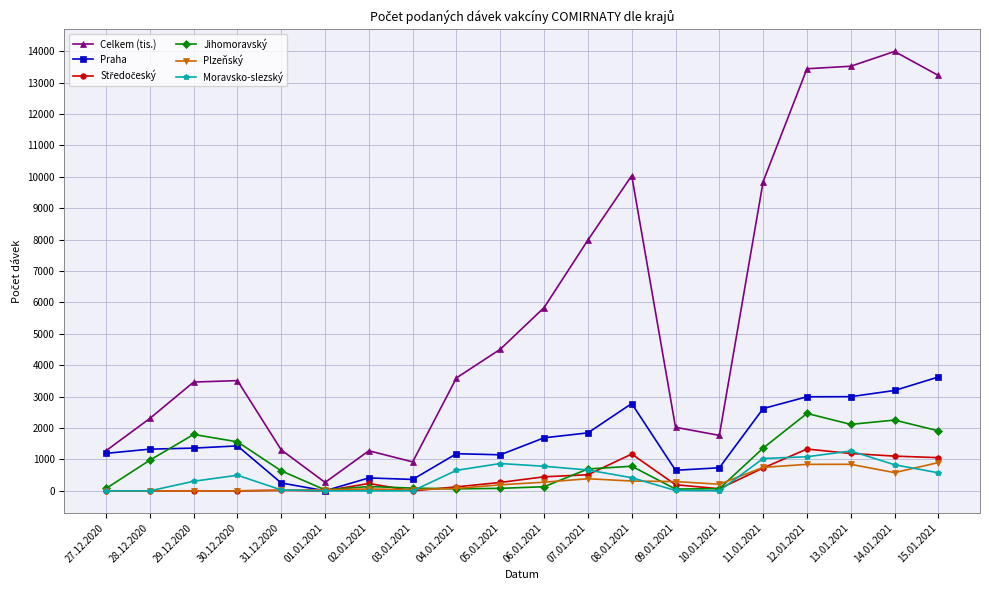

At which category does Jihomoravský reach its first local peak?

29.12.2020